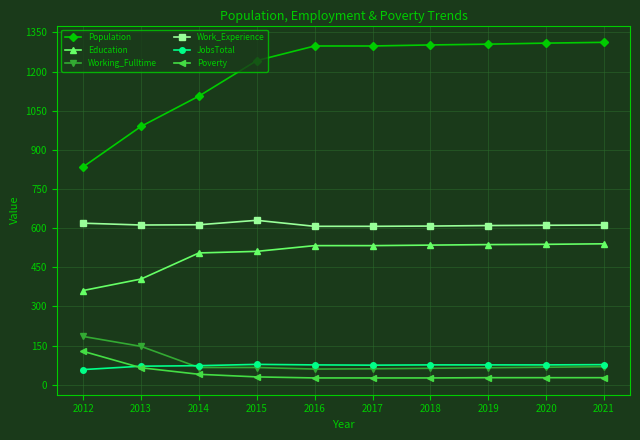

Which series has the largest range (max minus min)?

Population